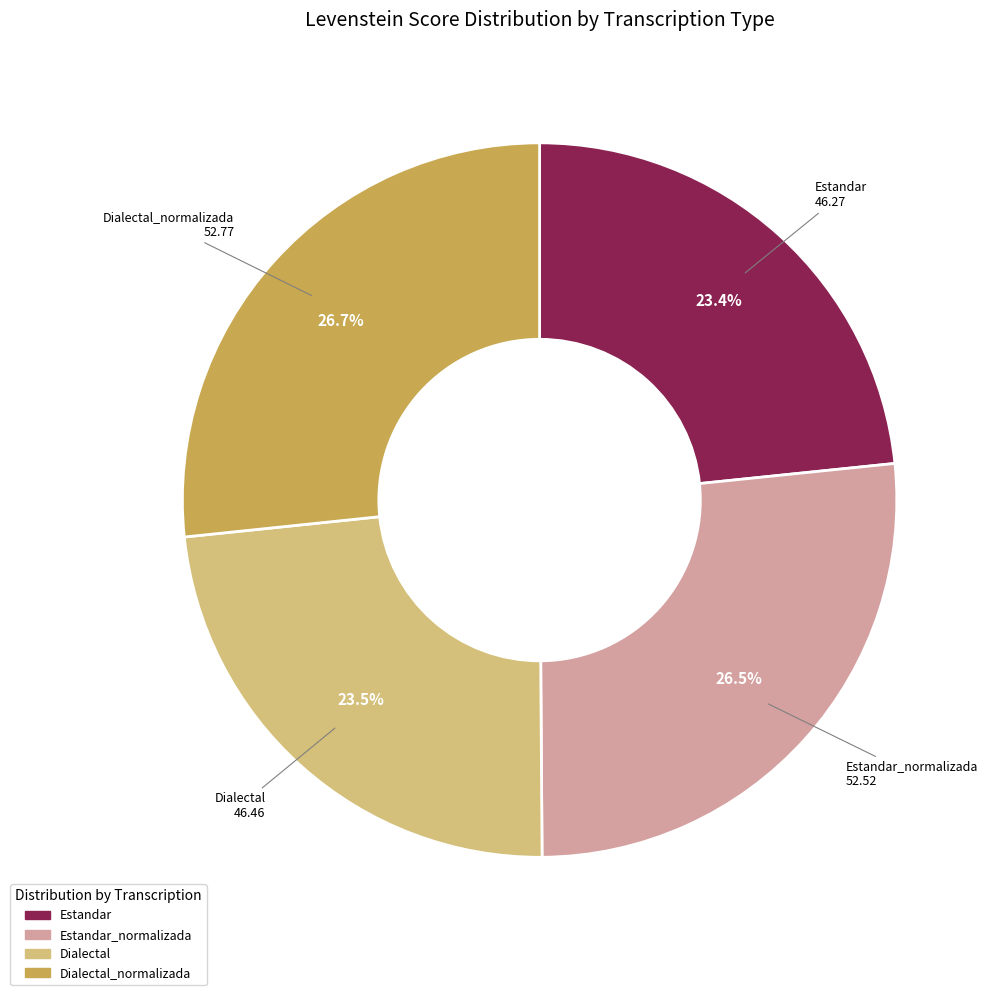

Is there a majority slice in this chart?

No